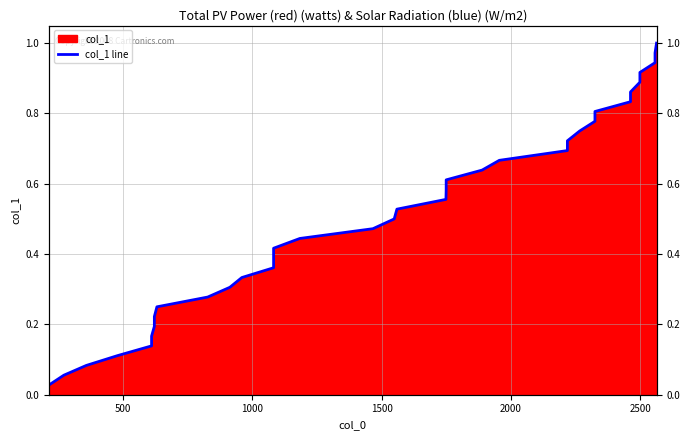

What is the value of the 21st point from the left?

0.6